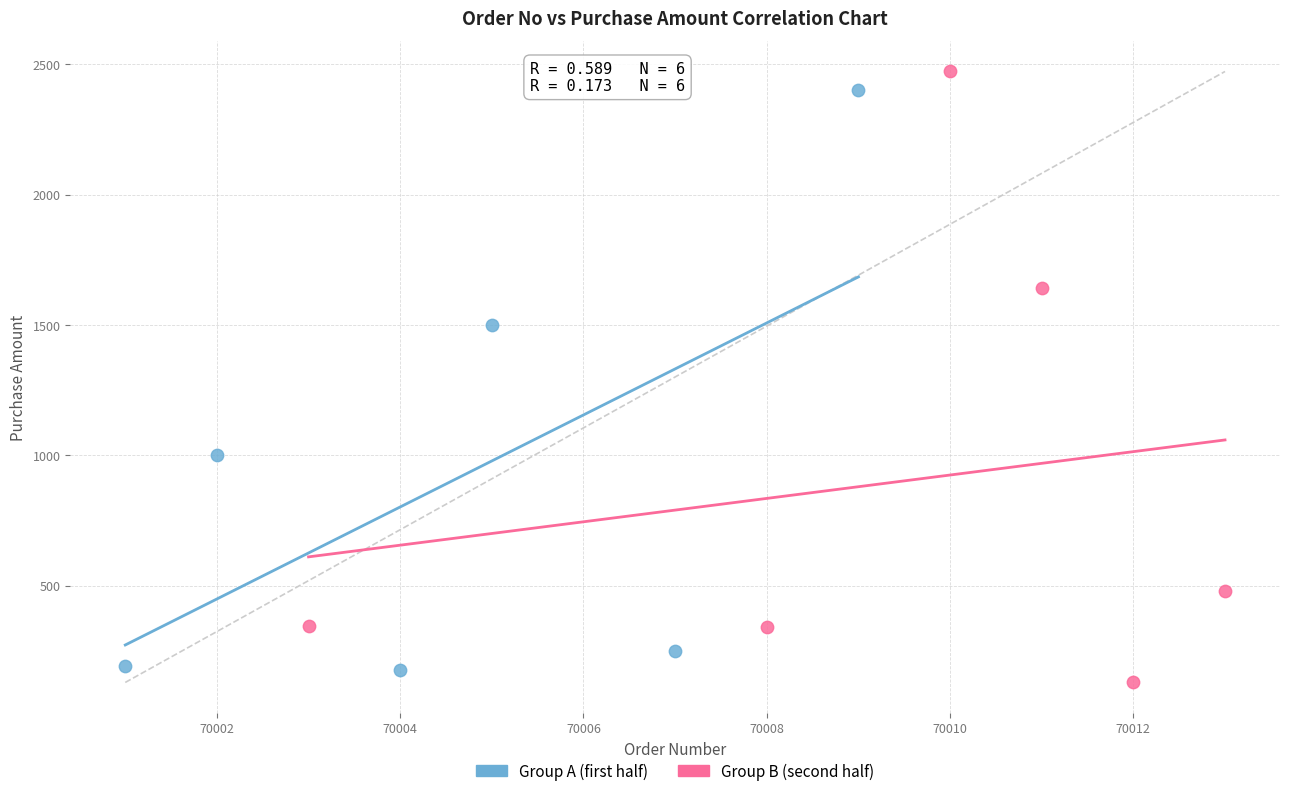

Which series has the largest Y range (max minus min)?

Group B (second half)